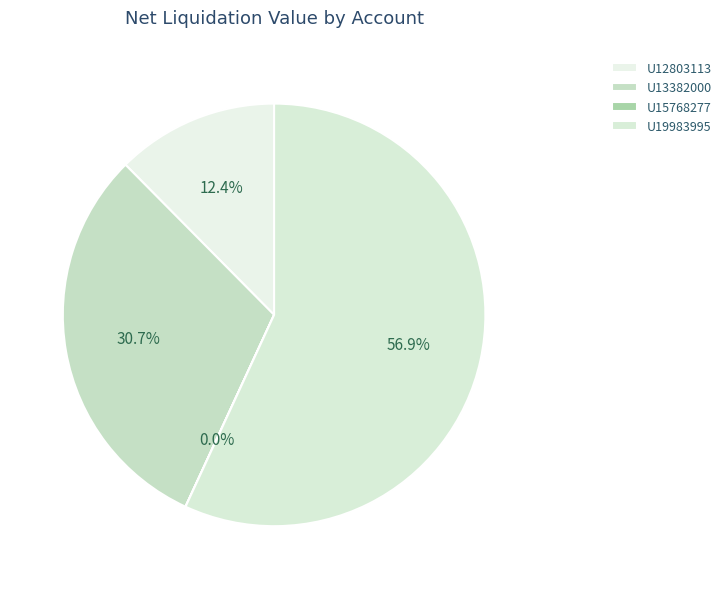

To the nearest percent, what is the difference between the largest and smallest slice percentages?

57%